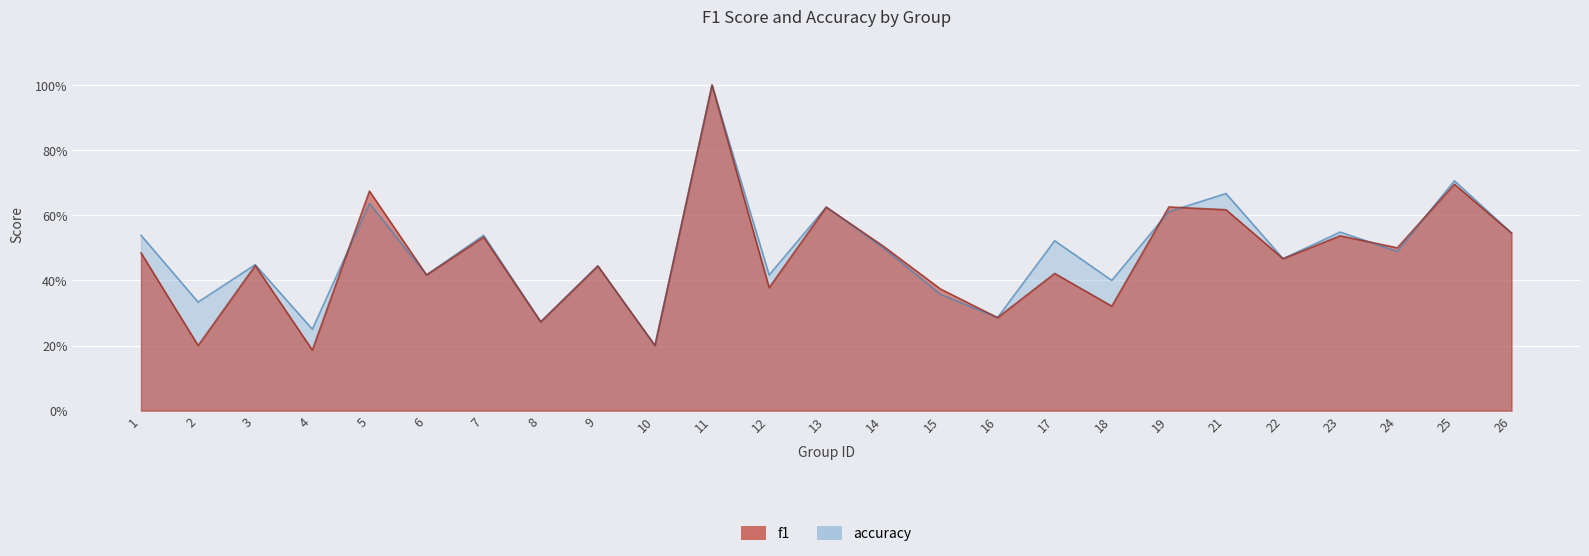

At which category does accuracy reach its first local peak?

3